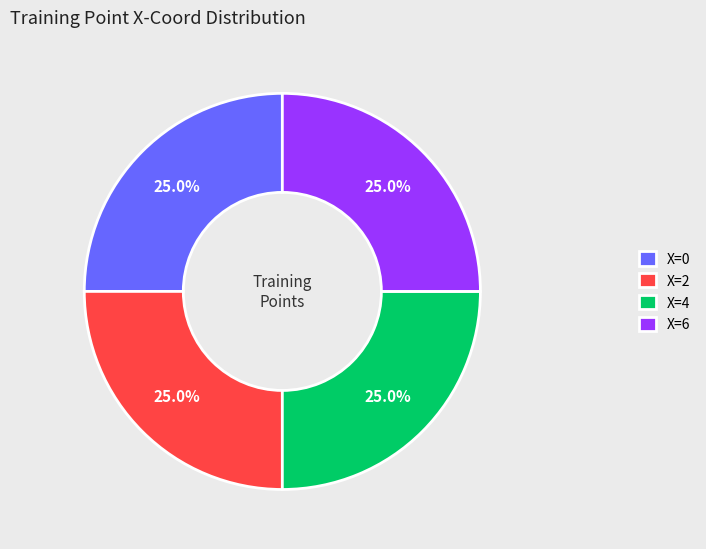

Approximately how many times larger is the value at X=6 compared to X=0?

1.0